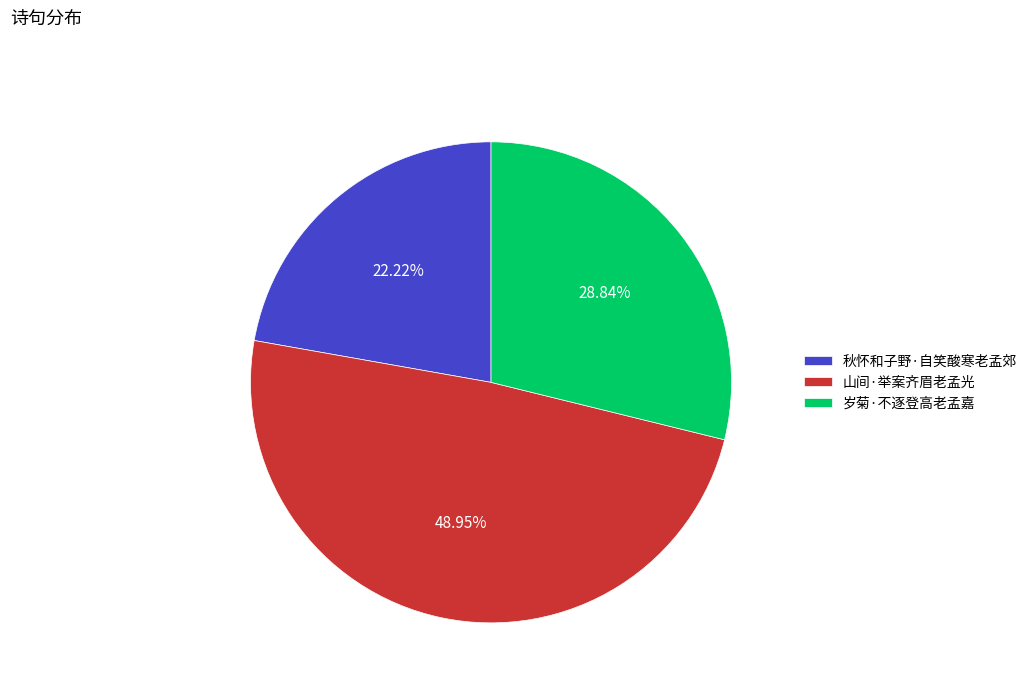

To the nearest percent, what portion does 岁菊·不逐登高老孟嘉 represent?

29%